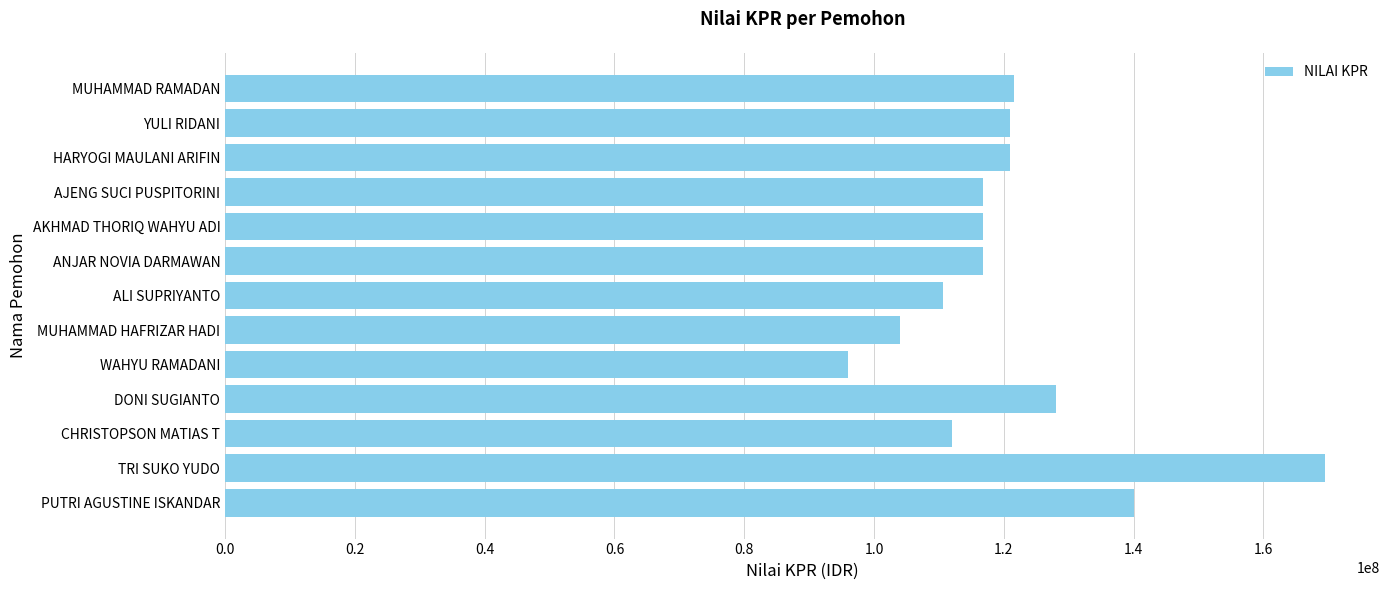

What is the difference between the maximum and second lowest values?

65500000